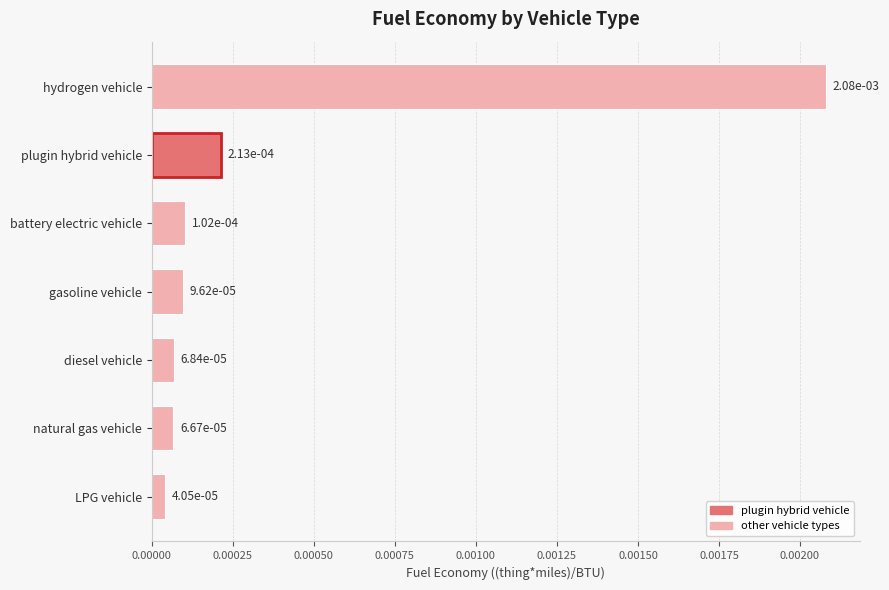

What is the label of the 5th bar from the top?

diesel vehicle